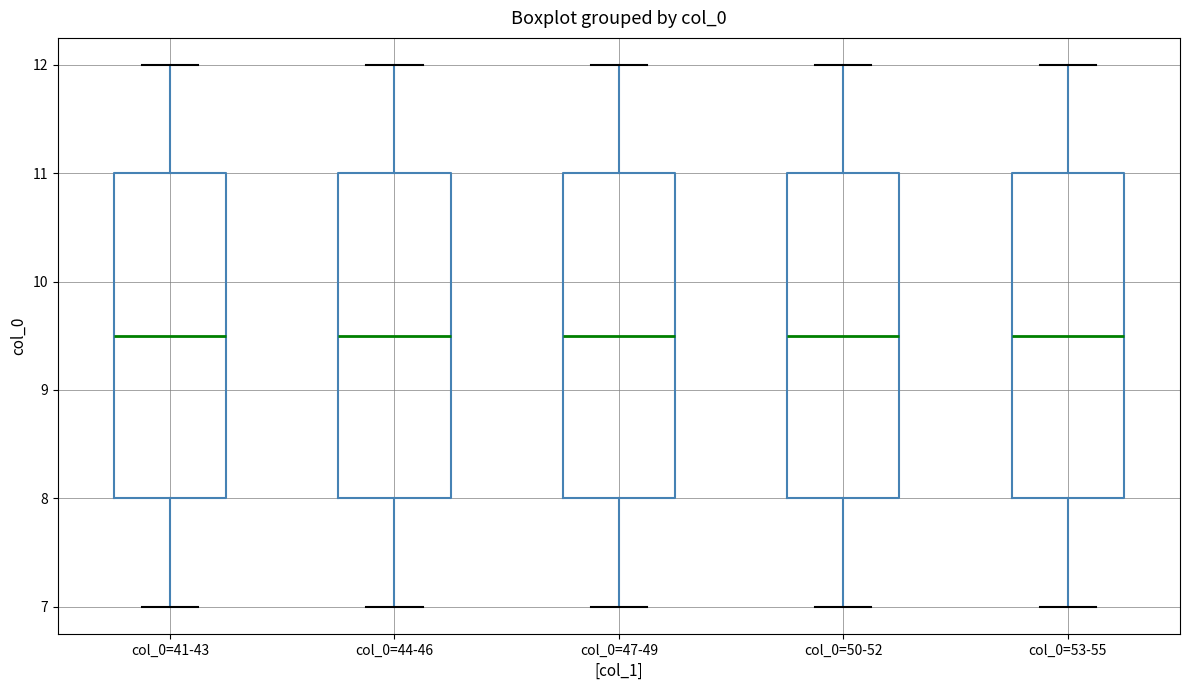

Reading left to right, transcribe this box plot: for each box, give where its median line is, the range the box spans, and where its two whiskers end, as read against the y-axis. The values are not printed on the chart, so give them approximately, as read against the axis.

col_0=41-43: median 9.5, box 8.0 to 11.0, whiskers 7.0 to 12.0
col_0=44-46: median 9.5, box 8.0 to 11.0, whiskers 7.0 to 12.0
col_0=47-49: median 9.5, box 8.0 to 11.0, whiskers 7.0 to 12.0
col_0=50-52: median 9.5, box 8.0 to 11.0, whiskers 7.0 to 12.0
col_0=53-55: median 9.5, box 8.0 to 11.0, whiskers 7.0 to 12.0